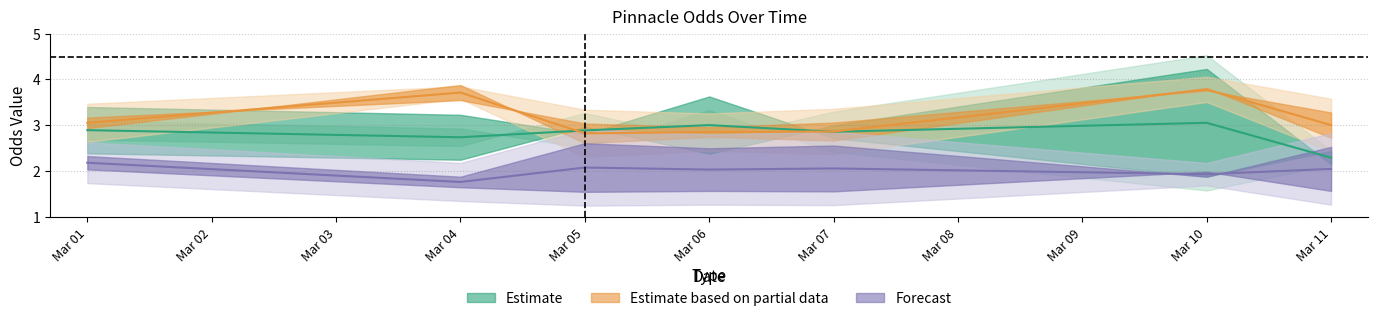

Where is the first local maximum for AWAY-PINNACLE?

2023-03-06